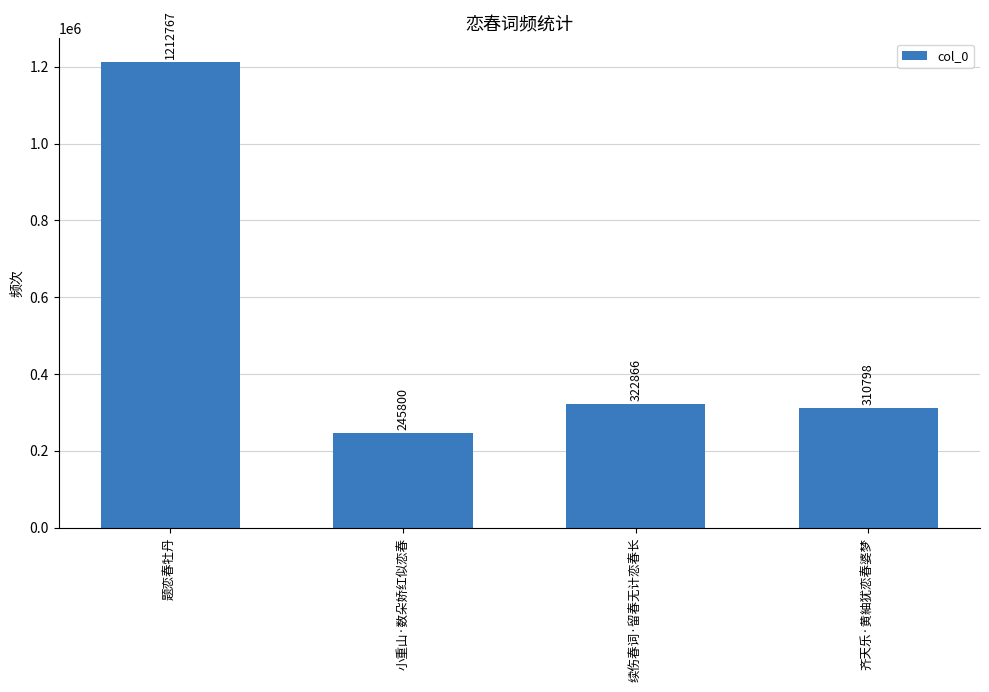

Reading left to right, transcribe all the data shown in this chart.

题恋春牡丹=1212767	小重山·数朵娇红似恋春=245800	续伤春词·留春无计恋春长=322866	齐天乐·黄紬犹恋春婆梦=310798